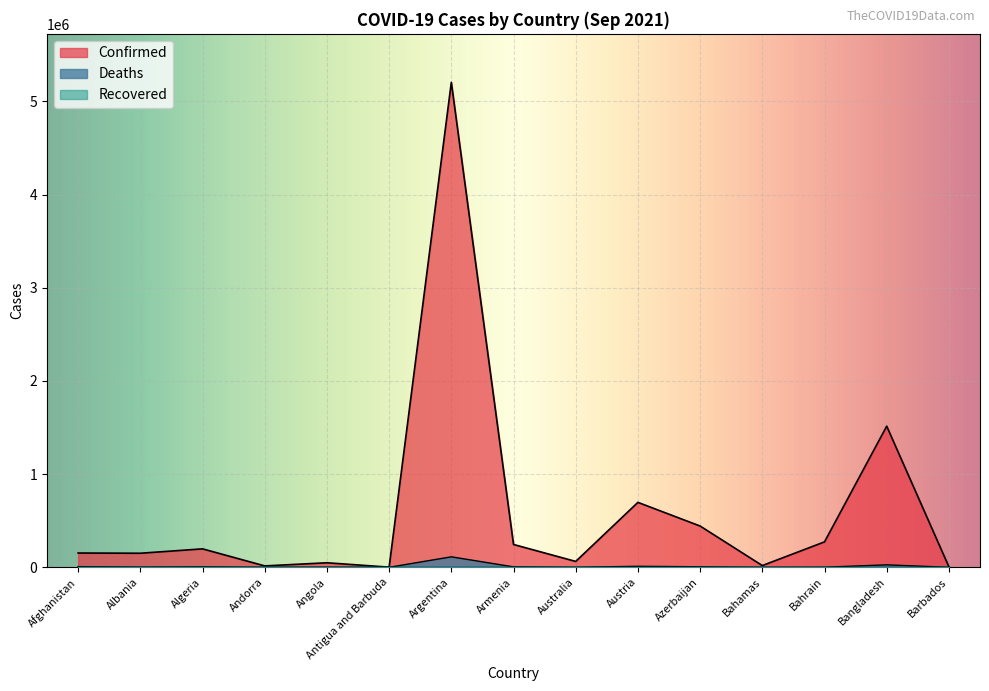

Which series has the largest range (max minus min)?

Confirmed